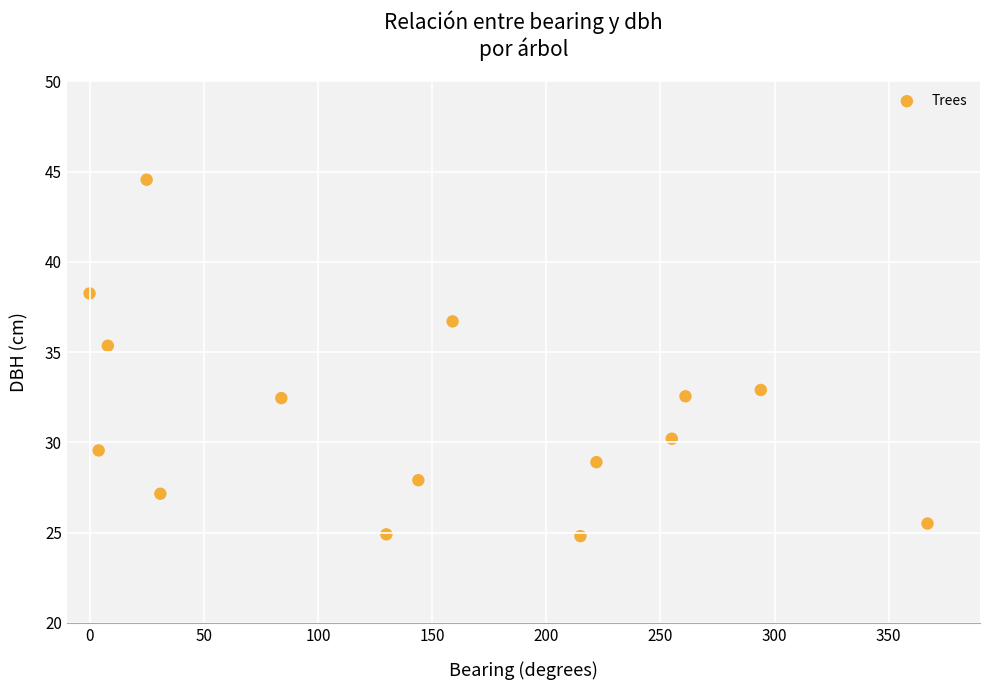

What is the range of X values (max minus min)?

367.0